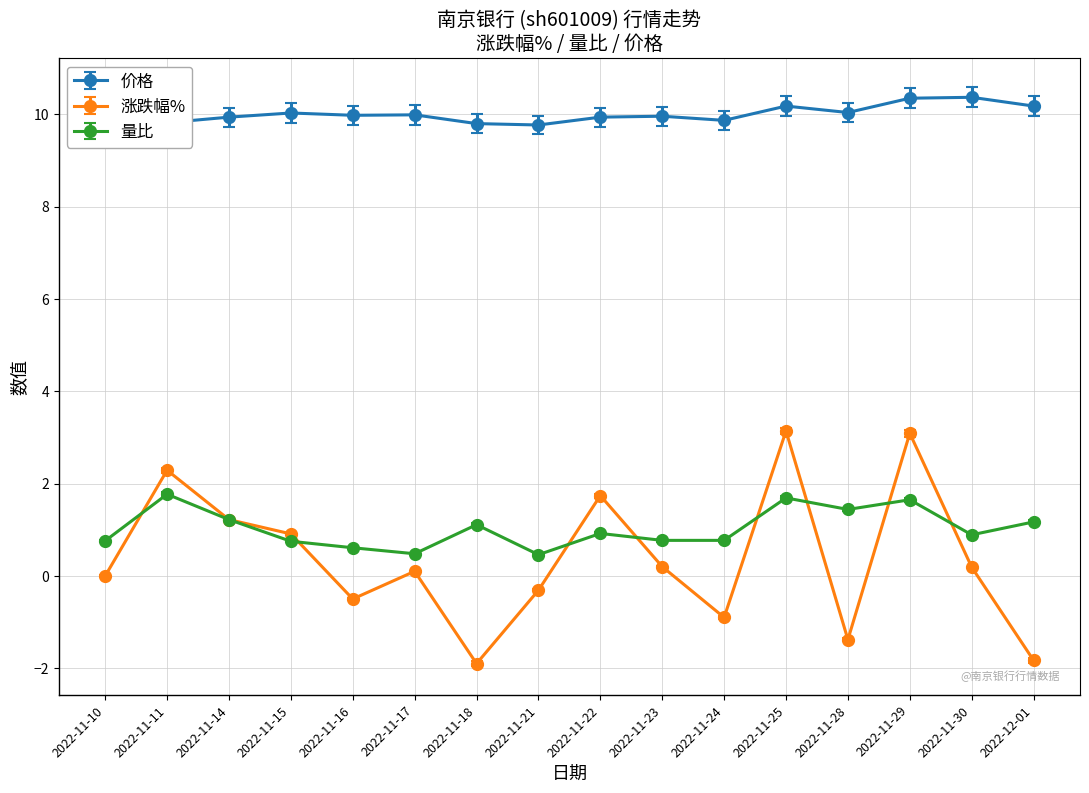

What is the spread (max minus min) of values at 2022-11-10?

9.6